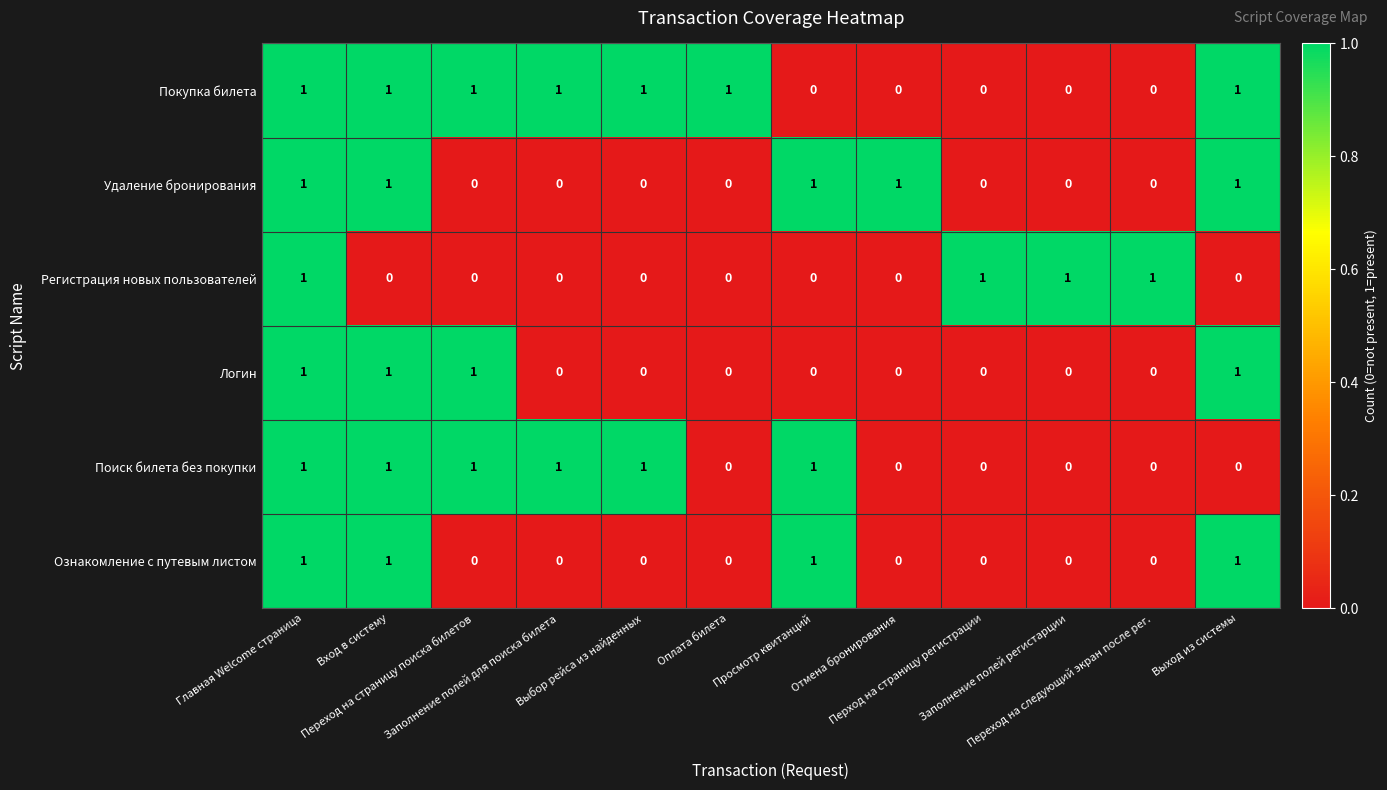

At how many categories does at least one series exceed 0?

12